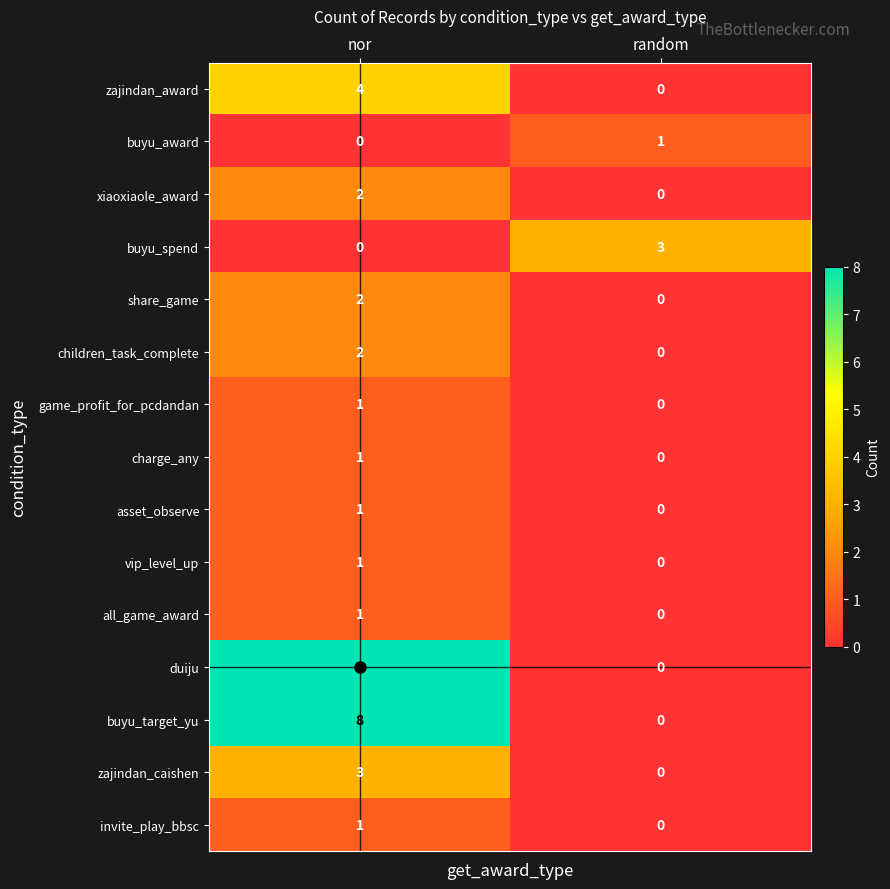

What is the average value of the duiju series?

4